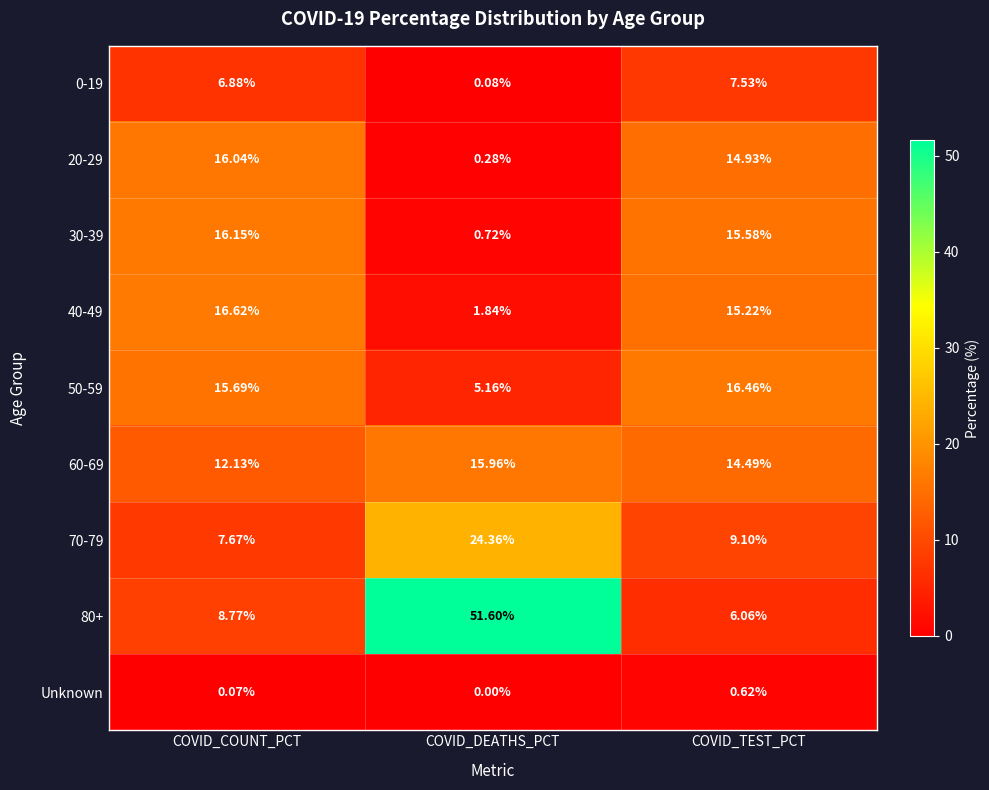

List the series in order of their peak value, lowest first.

Unknown, 0-19, 60-69, 20-29, 30-39, 50-59, 40-49, 70-79, 80+